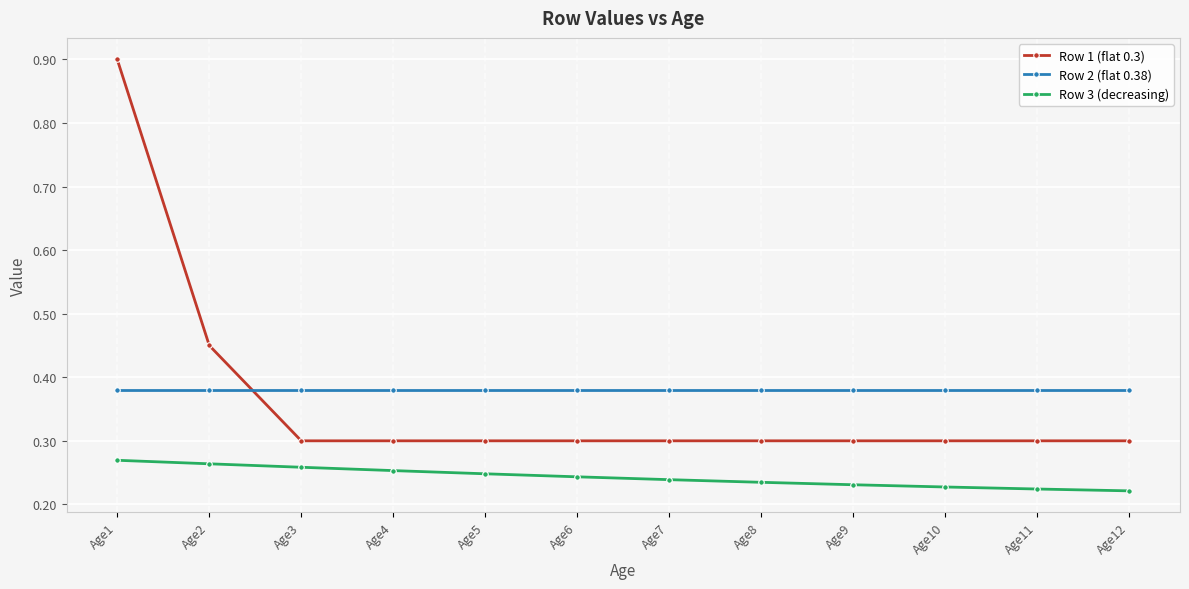

What is the sum of the Row 1 (flat 0.3) values at Age2 and Age12?

0.8